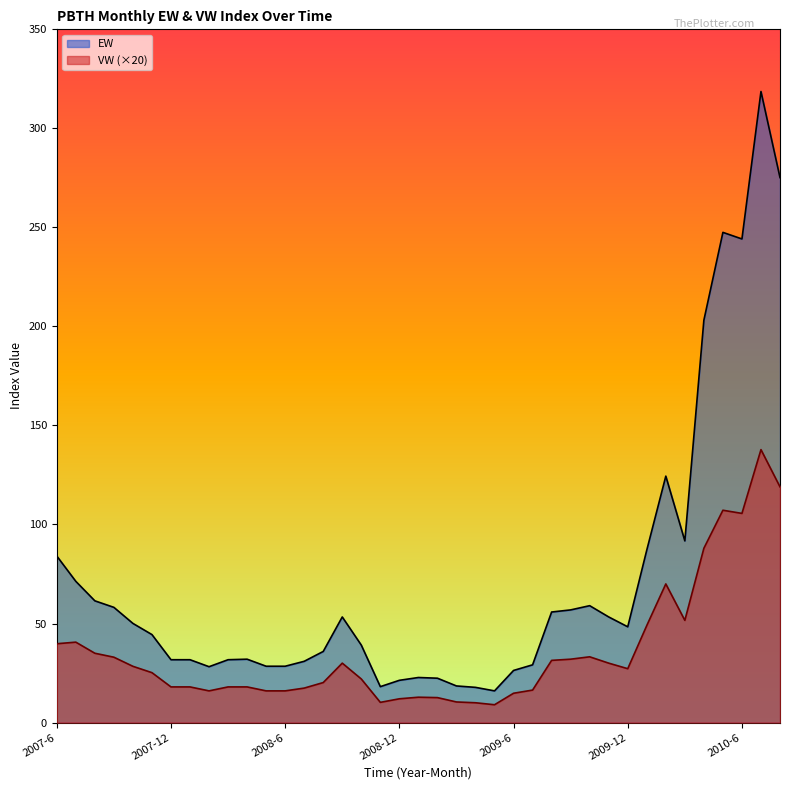

True or false: VW has more than 1 points higher than both neighbors.

True